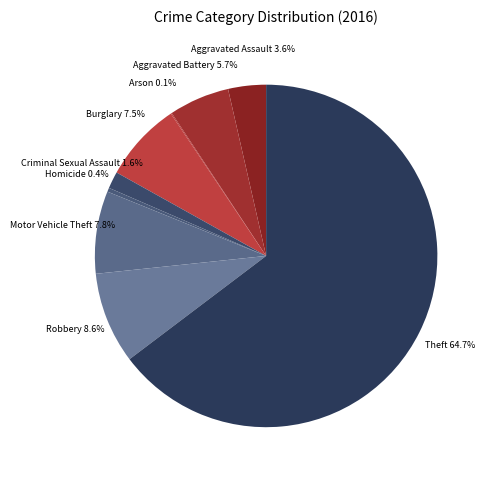

What is the majority slice?

Theft